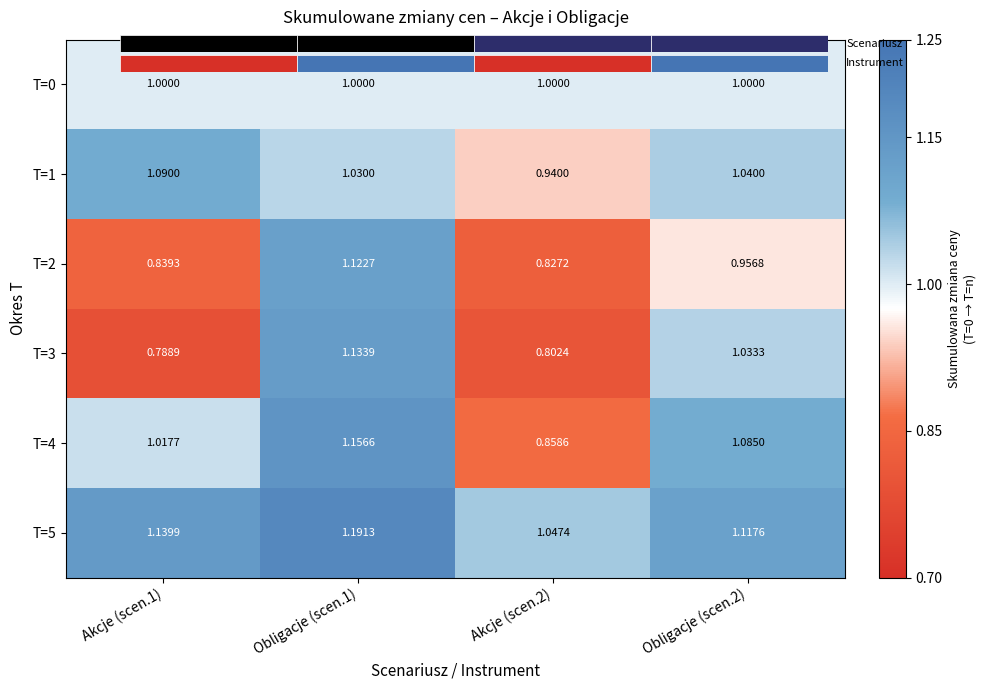

Is it true that T=3 equals 0.5 at Akcje (scen.1)?

False